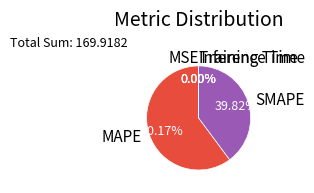

Which category has the biggest portion of the pie?

MAPE